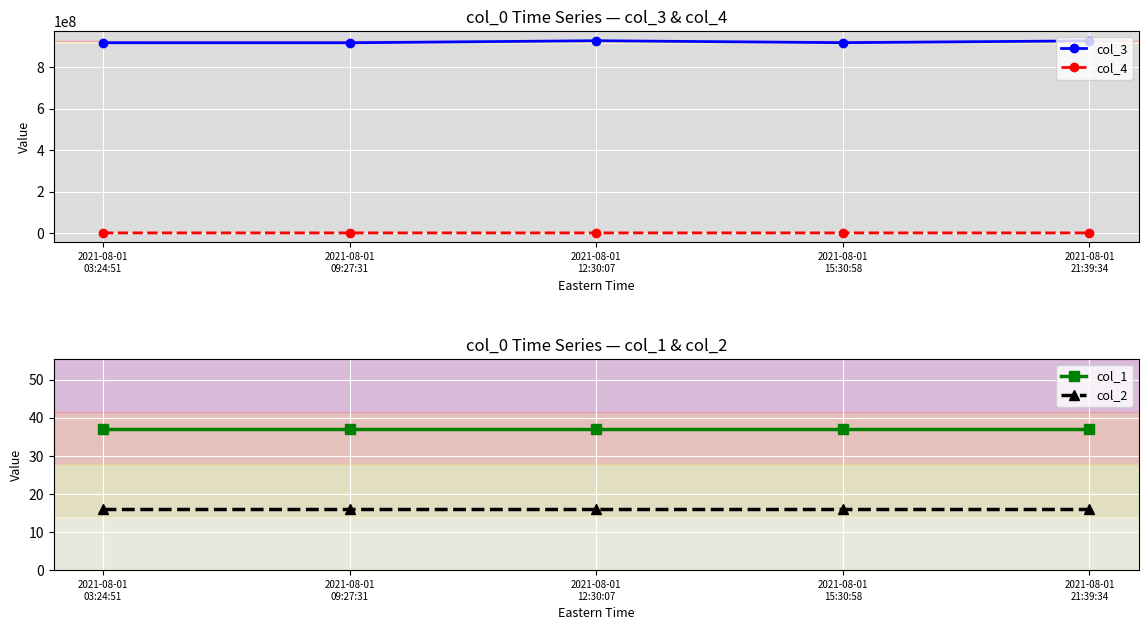

True or false: col_2 has a value of 16 at 2021-08-01
09:27:31.

True